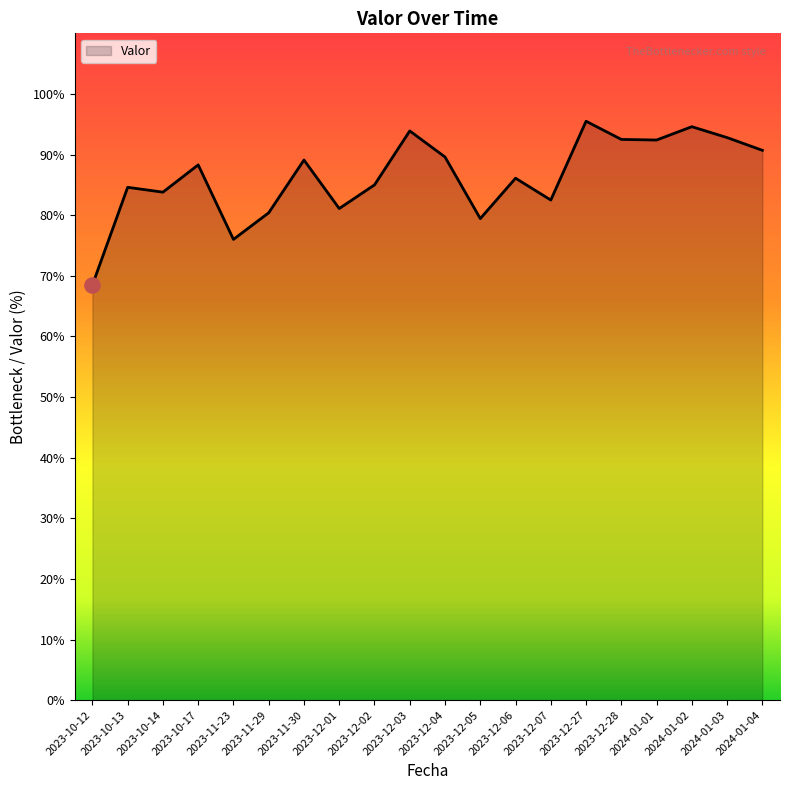

What is the change in value from 2023-10-17 to 2023-12-27?

+7.2